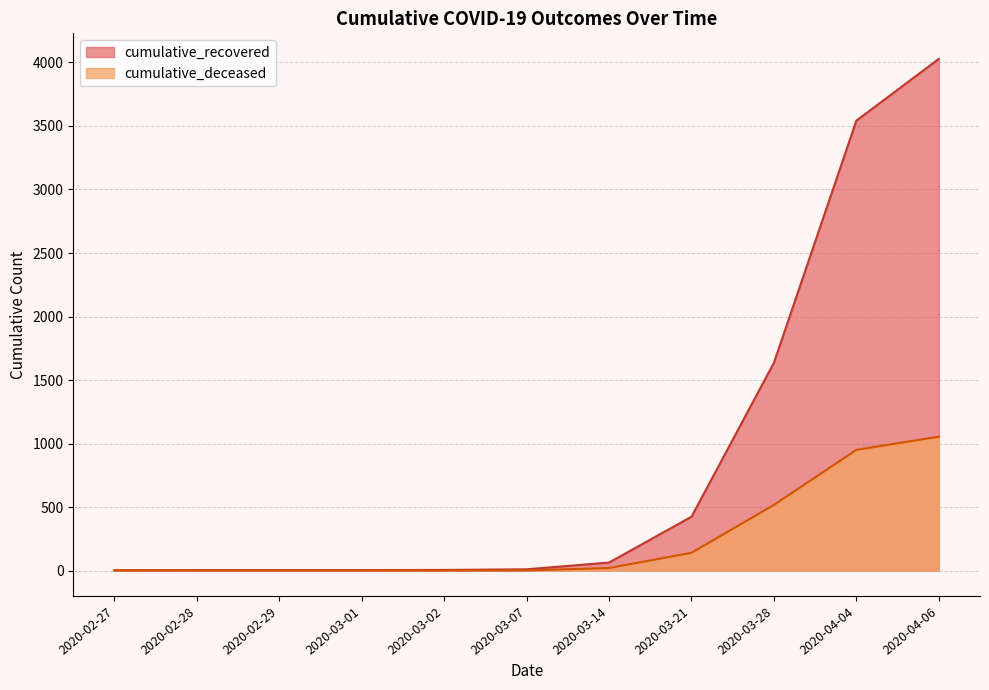

True or false: cumulative_deceased and cumulative_recovered intersect in this chart.

False